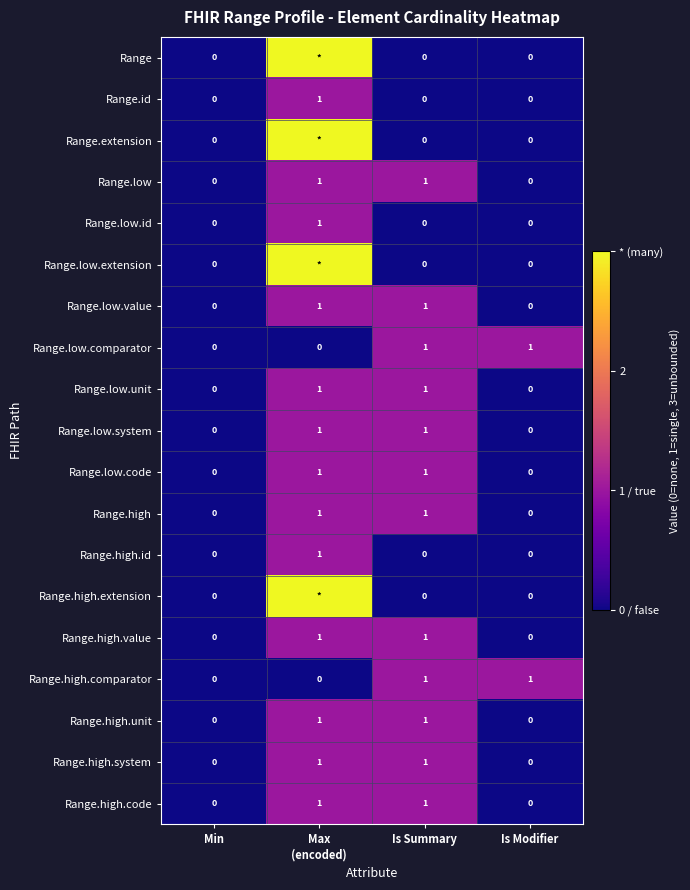

True or false: Range.high.unit has a value of 0 at Is Modifier.

True